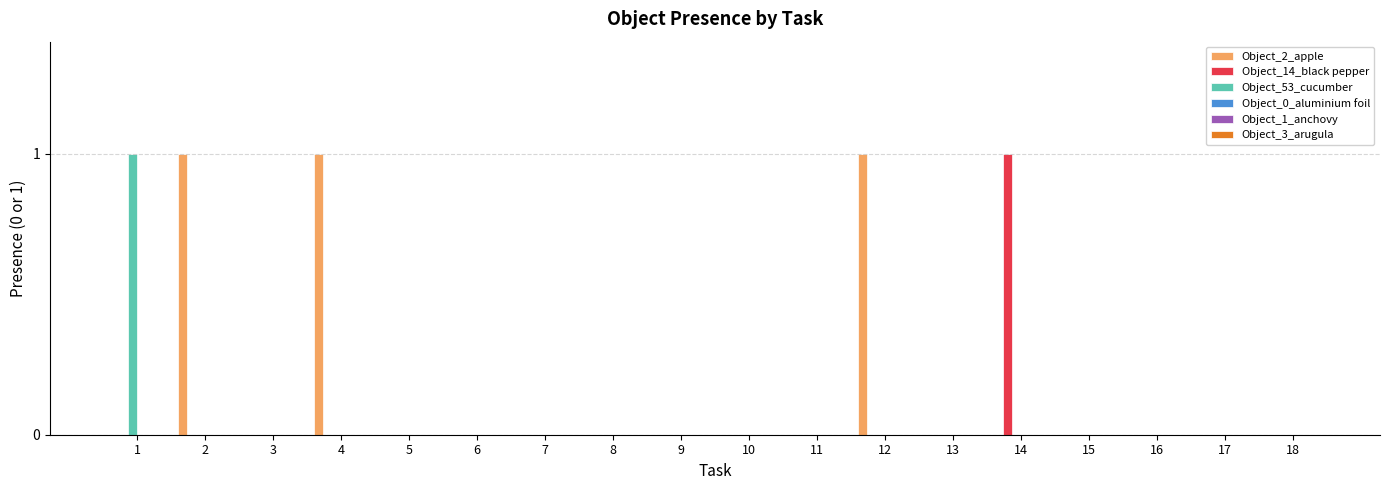

True or false: Object_14_black pepper has a value of 0 at 6.

True